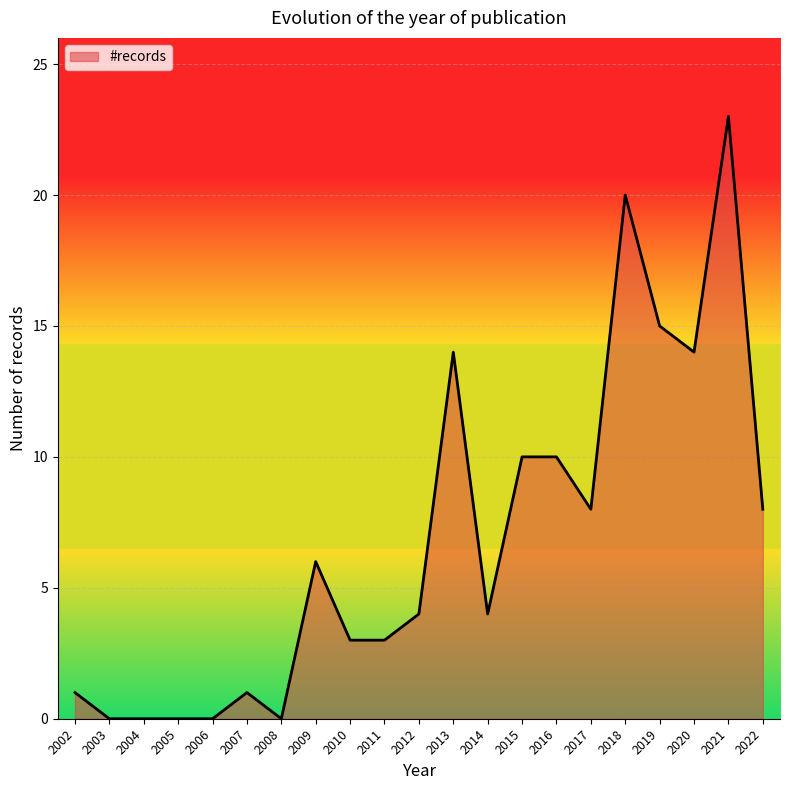

Does the chart display data point markers on the line(s)?

No